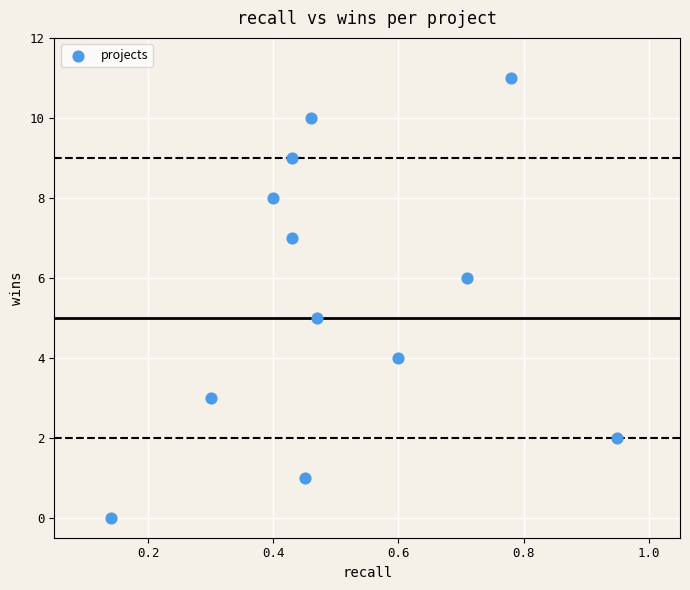

What is the range of Y values (max minus min)?

11